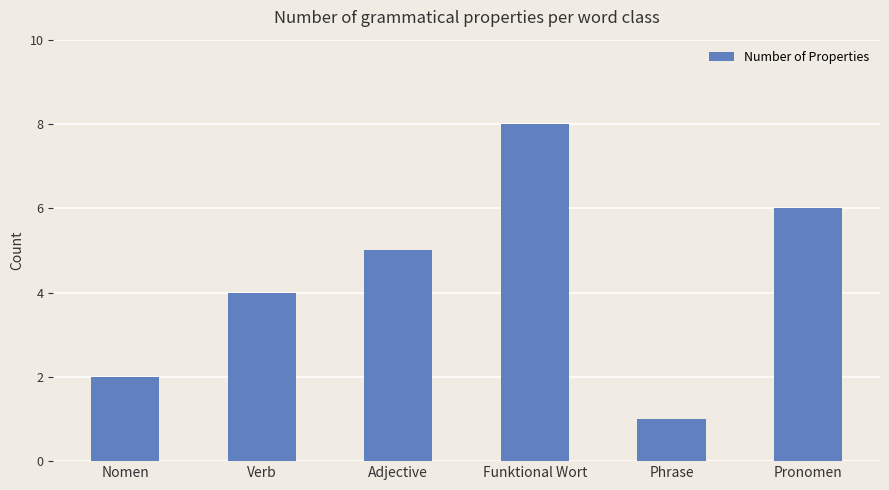

Reading left to right, what are all the values shown in this chart?

2	4	5	8	1	6